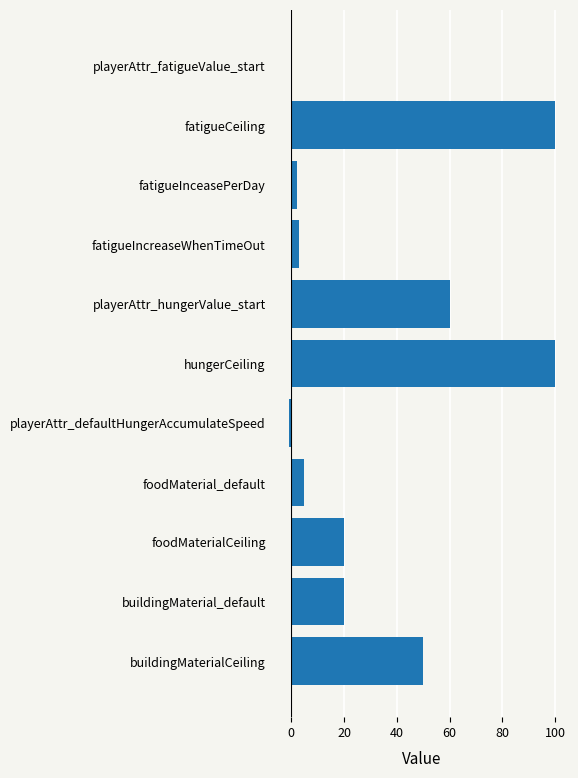

The value at playerAttr_hungerValue_start is 34. True or false?

False